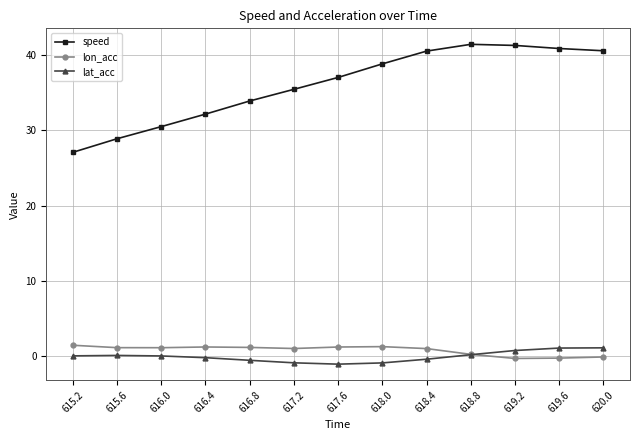

True or false: speed and lat_acc cross at least once.

False